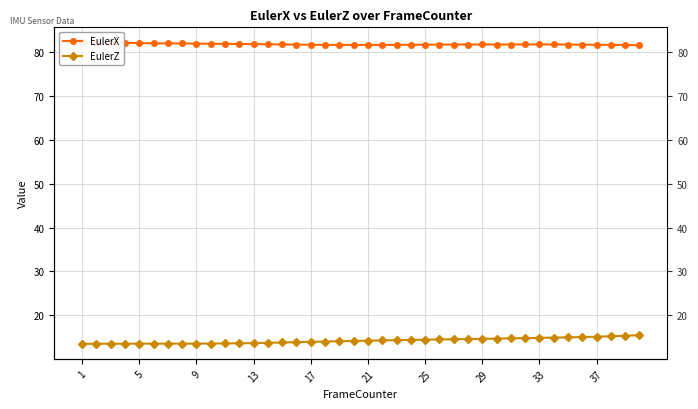

How many lines are shown in the chart?

2